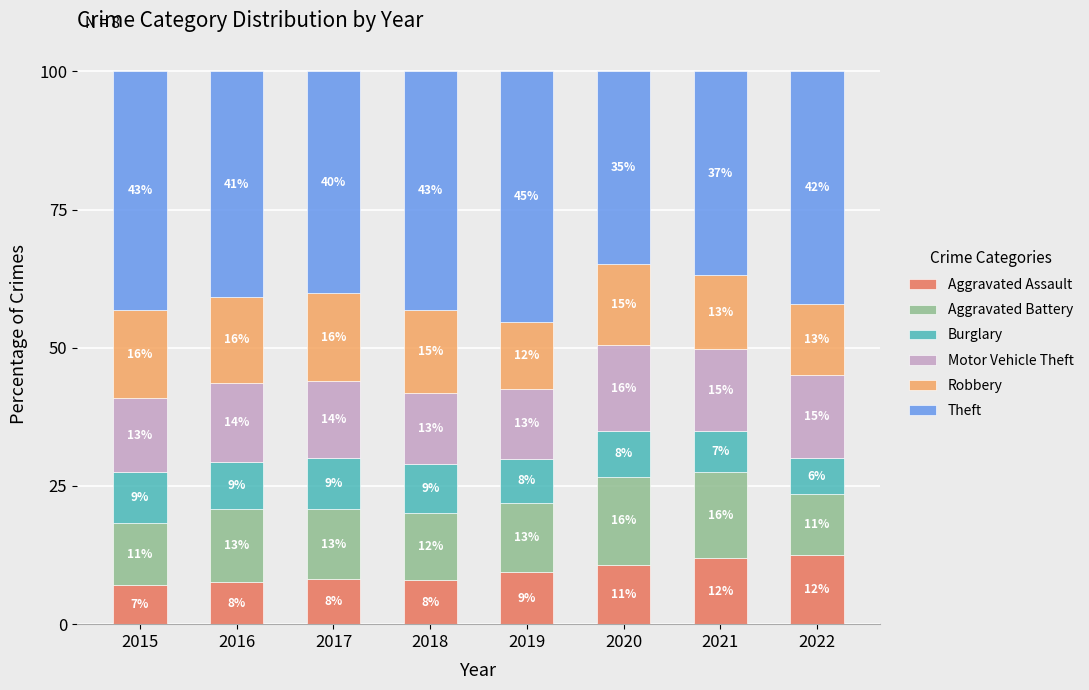

Are the bars grouped side by side (vs. stacked)?

No